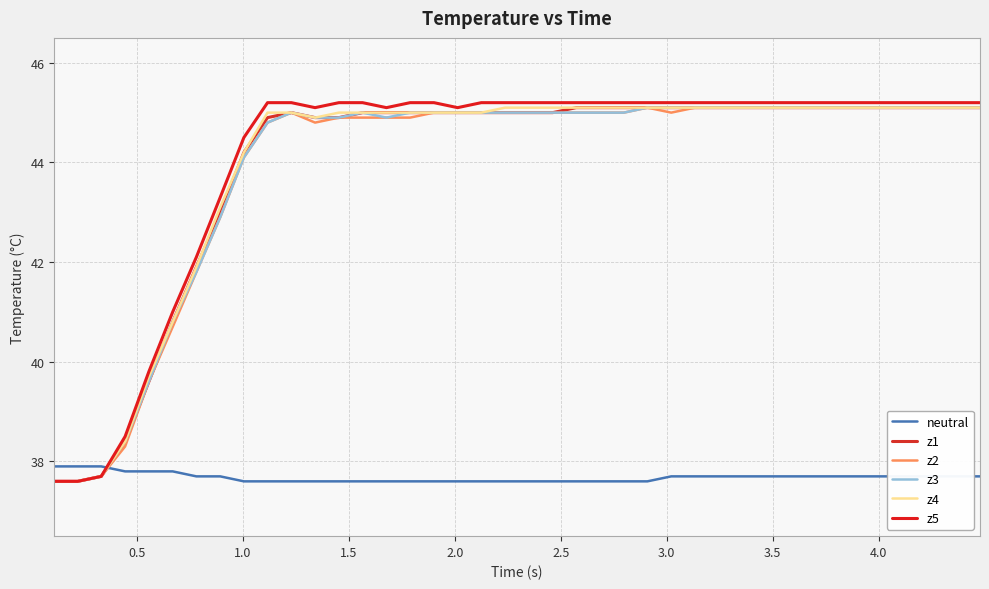

Does the chart have visible grid lines?

Yes